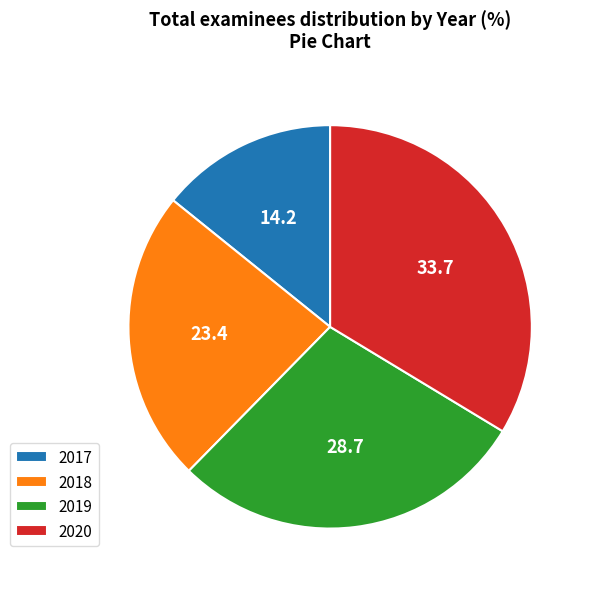

Is the sum of 2019 and 2020 greater than half?

Yes